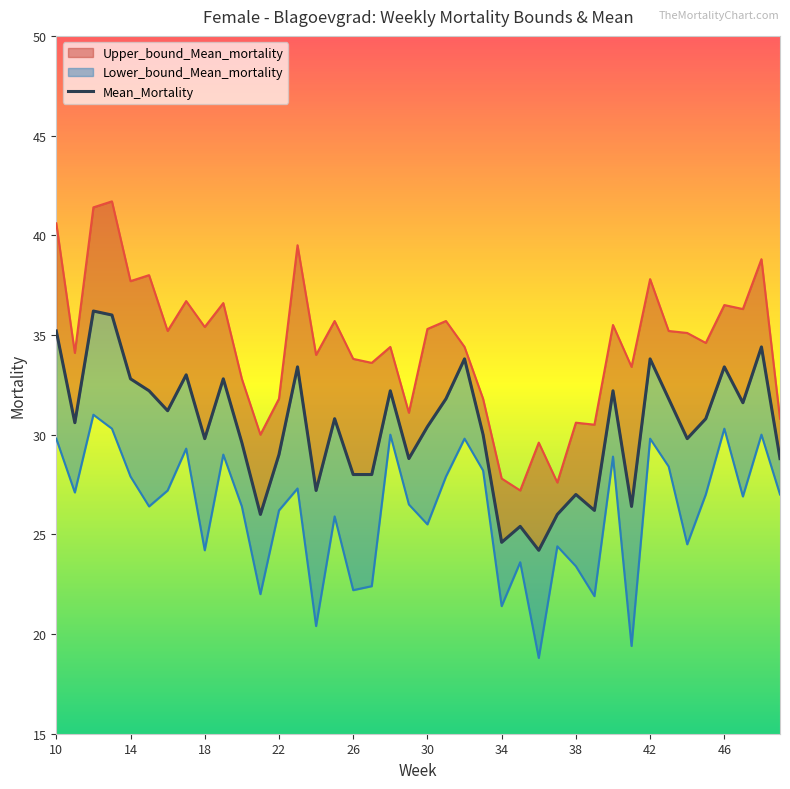

Which series has the widest spread of values?

Upper_bound_Mean_mortality